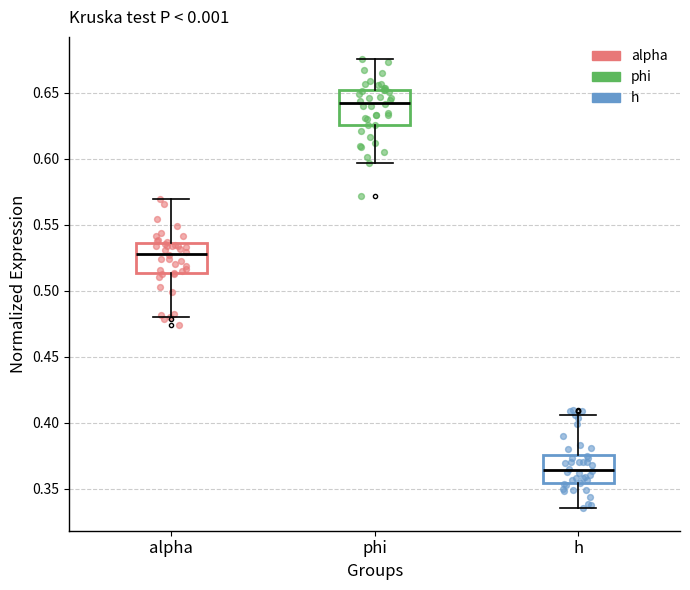

Where does the lower whisker of the box for phi end on the y-axis? The values are not printed on the chart, so give them approximately, as read against the axis.

0.595